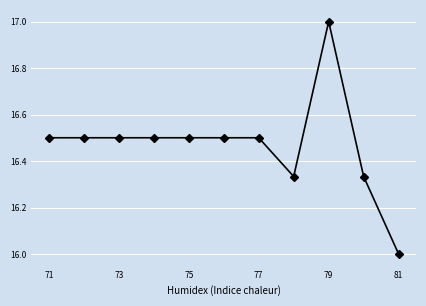

What is the minimum value shown in the chart?

16.0